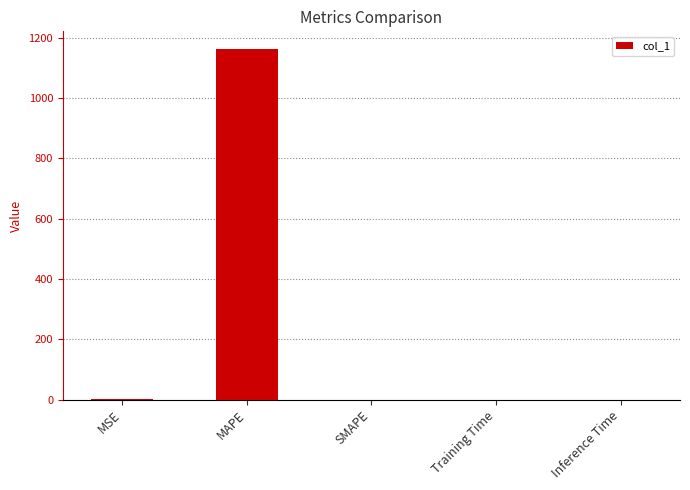

Is it true that the value at MAPE is 1163.2?

True